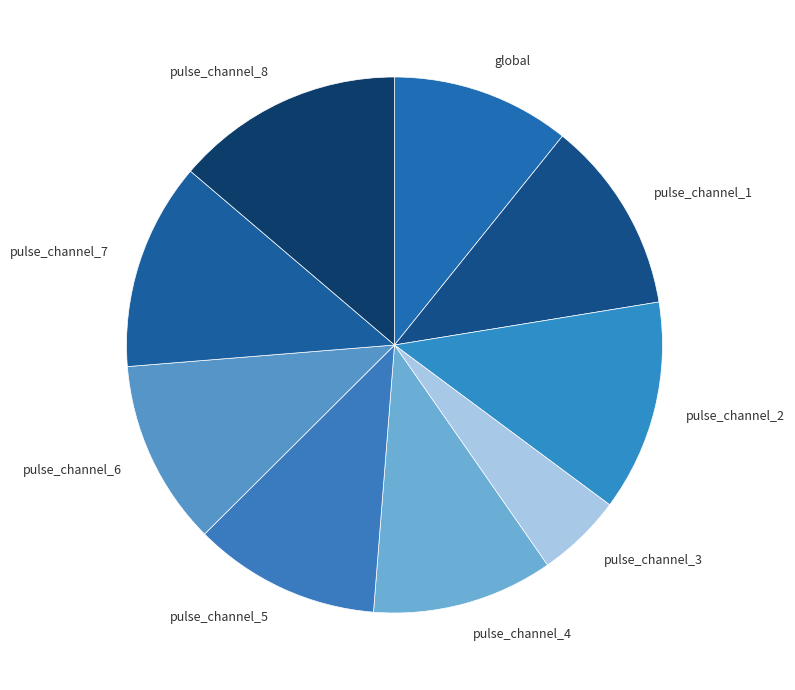

Which category has the smallest portion of the pie?

pulse_channel_3